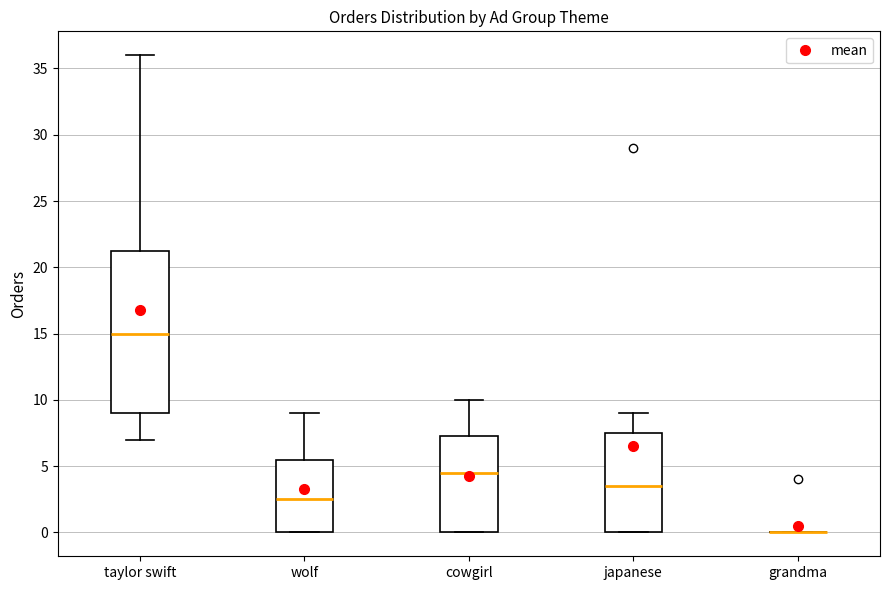

Comparing the boxes themselves (not the whiskers), which one is the tallest?

taylor swift